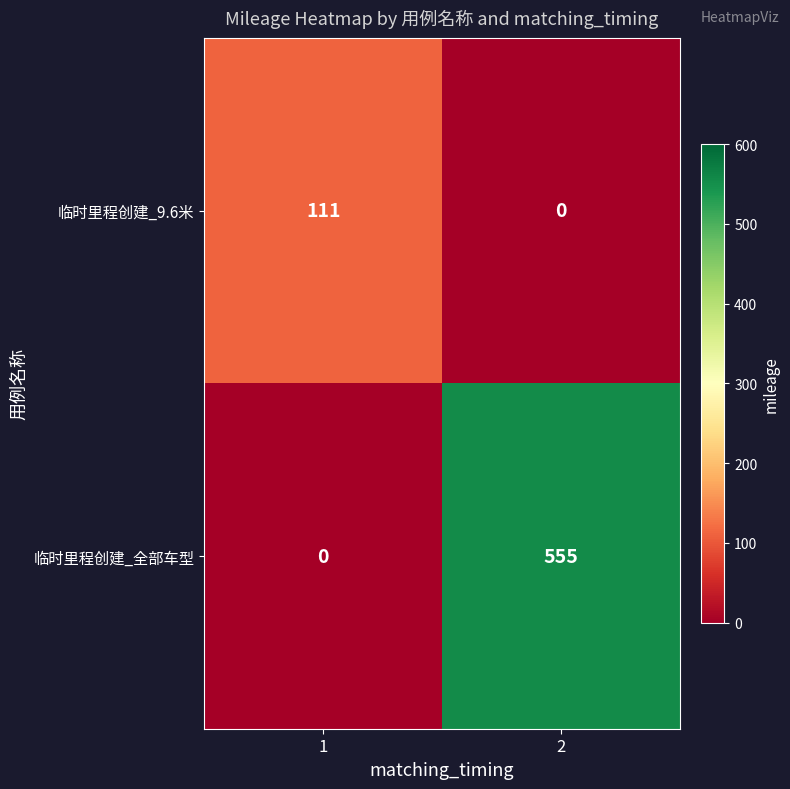

The 临时里程创建_9.6米 series shows 111 at 1. True or false?

True